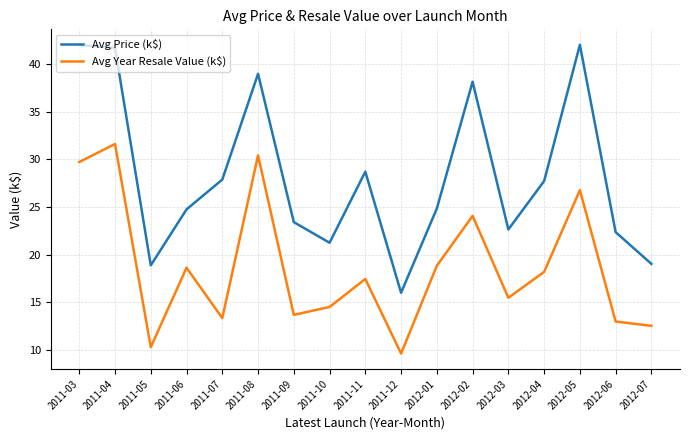

In Avg Year Resale Value (k$), how many points are higher than both neighbors (excluding endpoints)?

6